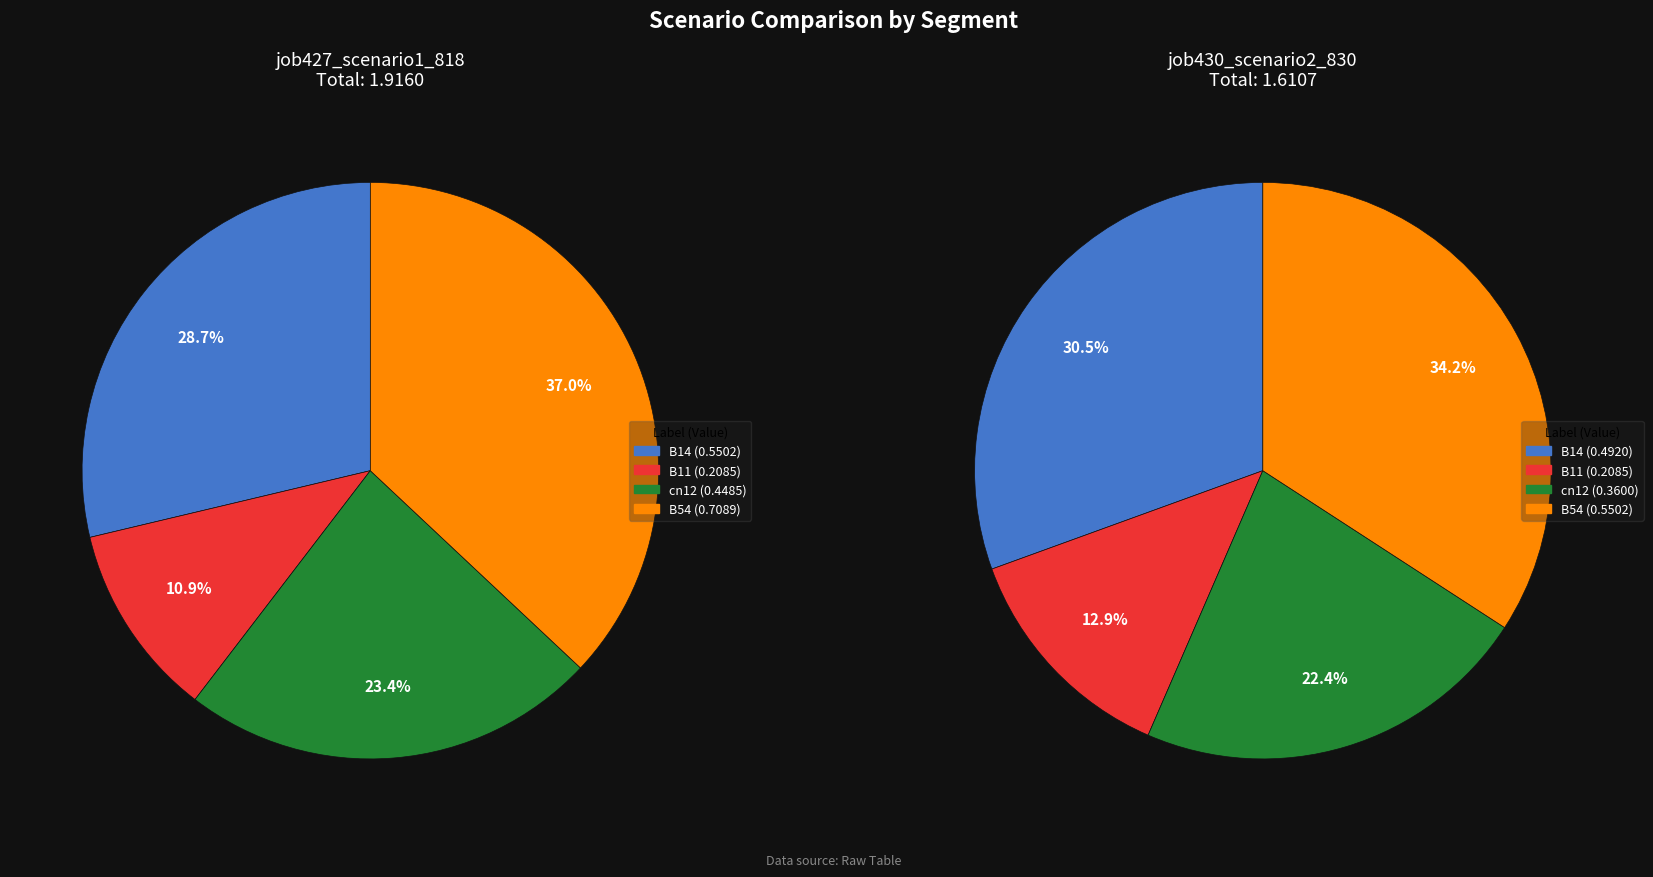

What percentage do B11 and cn12 together represent?

34.3%